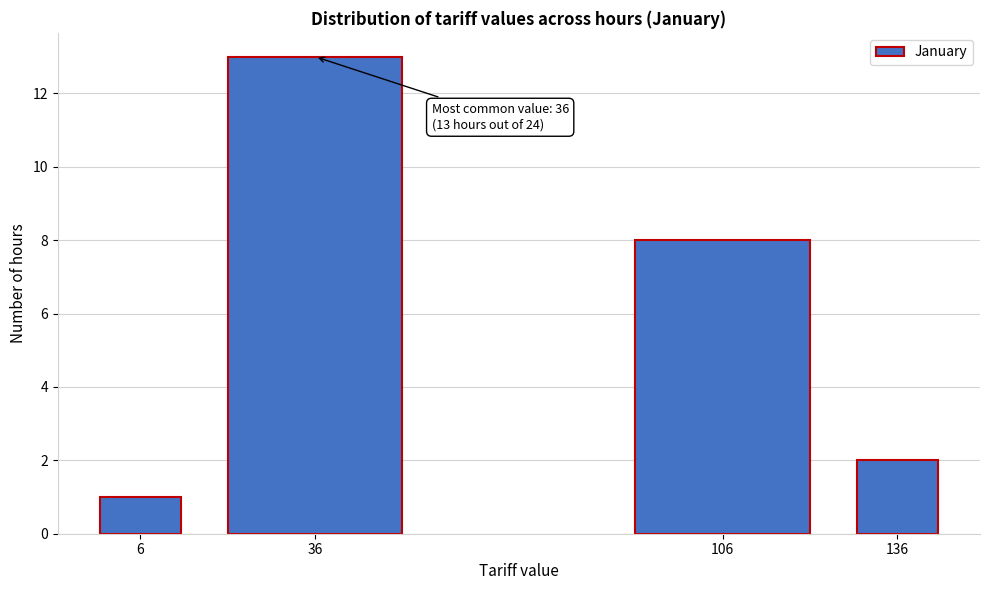

Reading left to right, transcribe all the data shown in this chart.

1	13	8	2